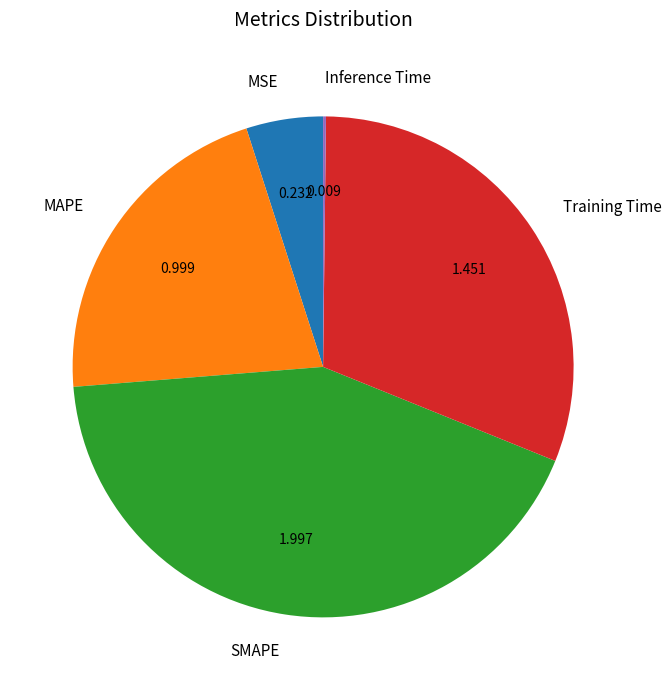

What is the ratio of the value at MSE to the value at Training Time?

0.2